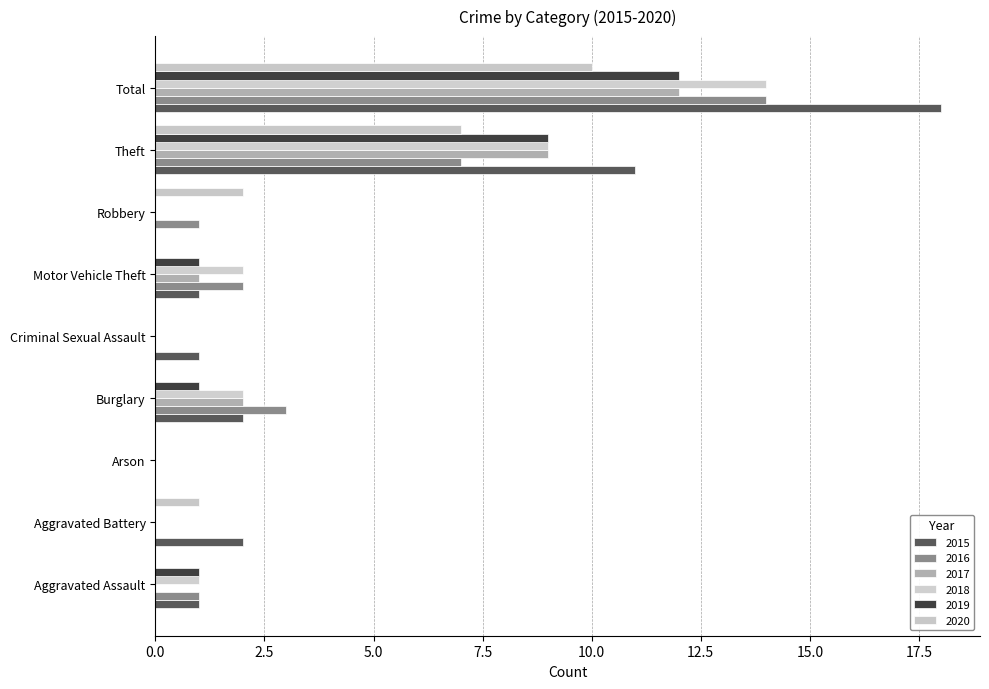

What is the total value across all series at Theft?

52